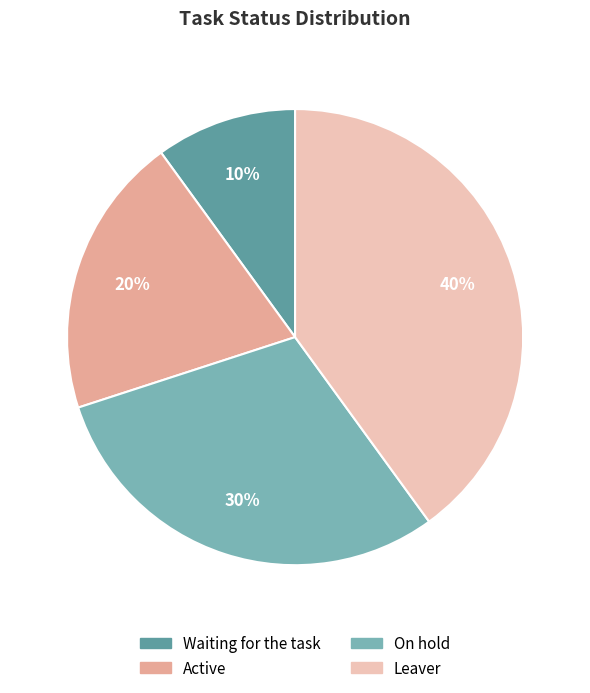

To the nearest percent, what percentage of the pie is Waiting for the task?

10%